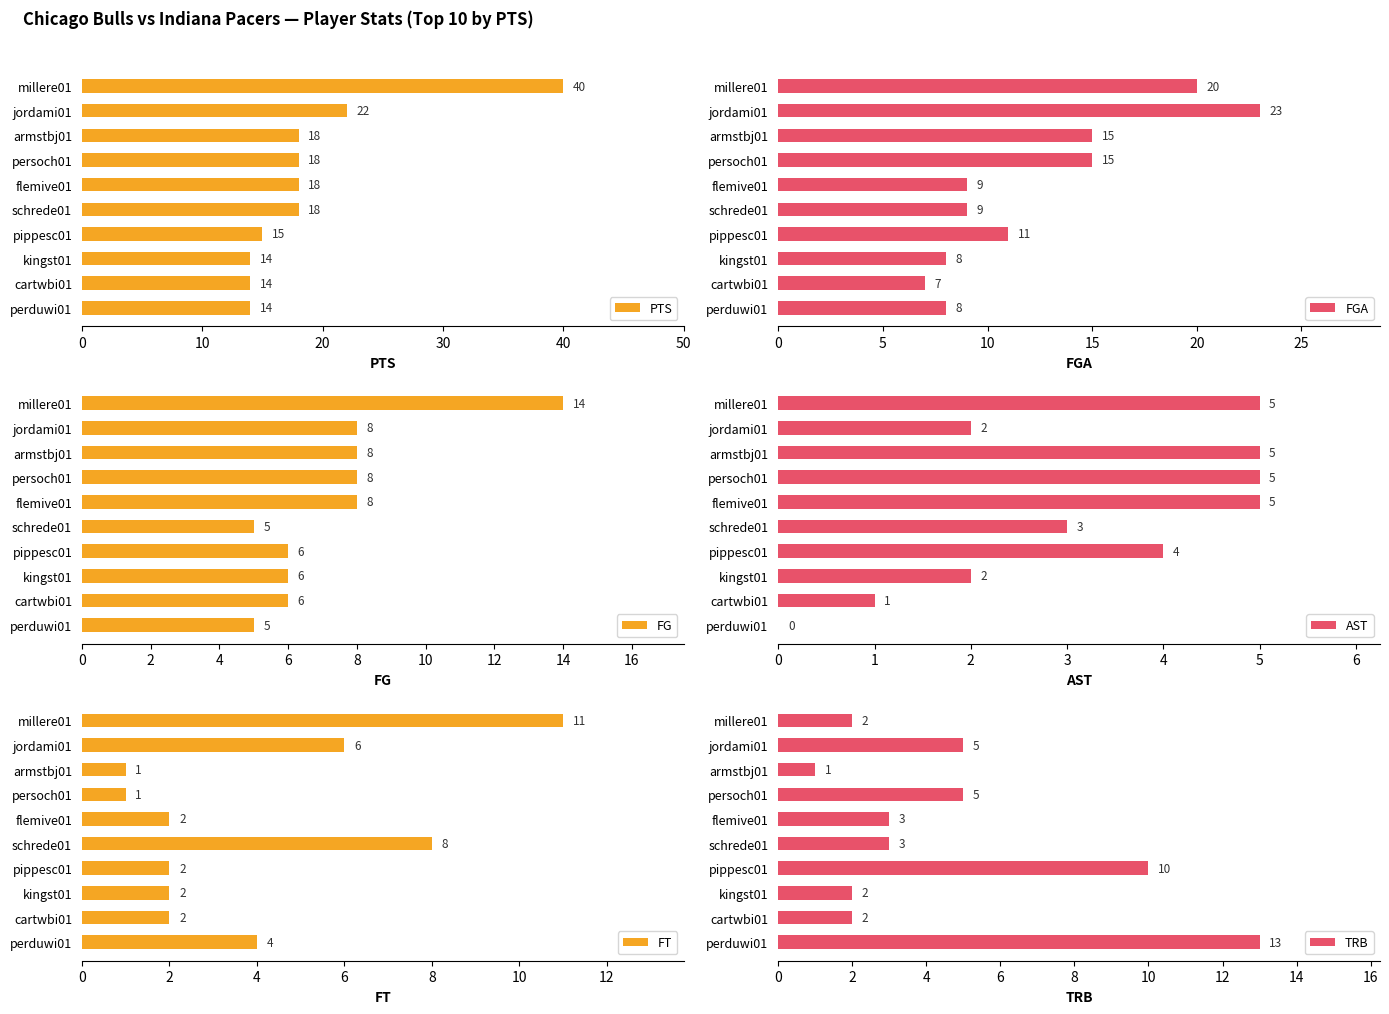

Which series has the largest range (max minus min)?

PTS